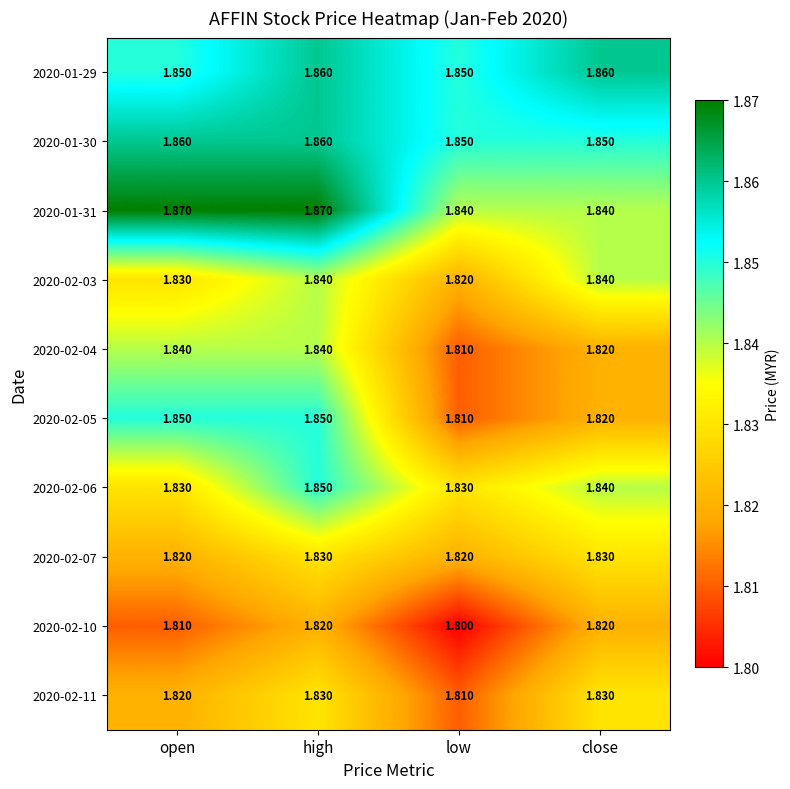

At which label is 2020-02-10 closest to 1?

low